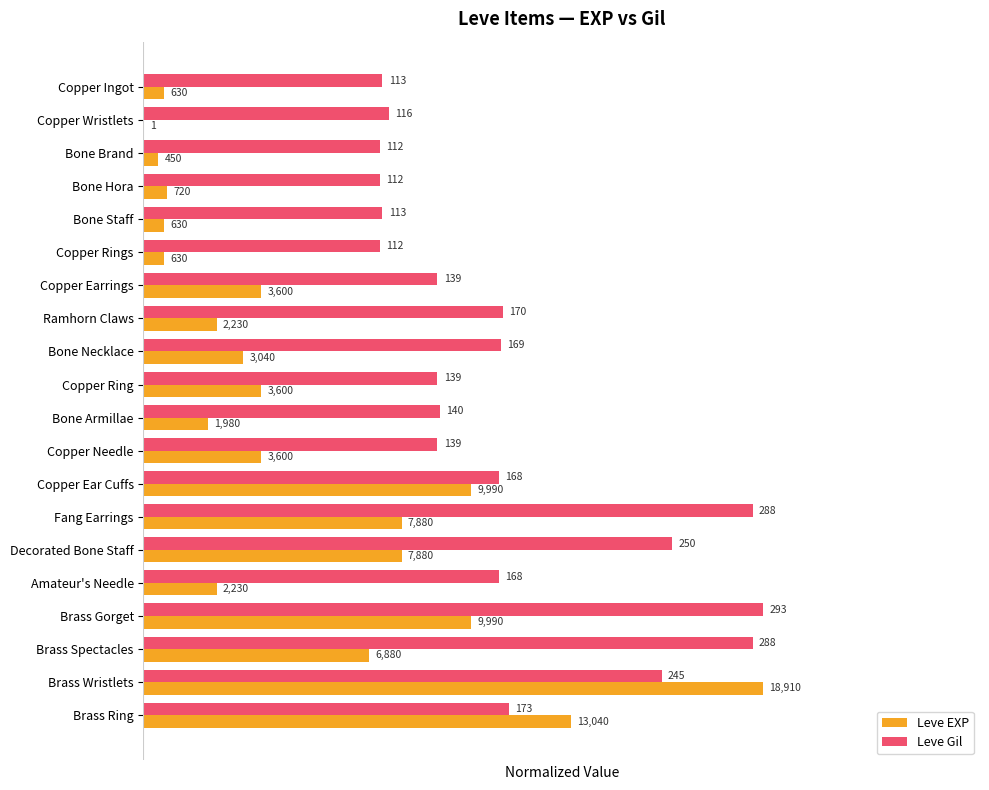

What are all the series names shown in the legend?

Leve EXP, Leve Gil